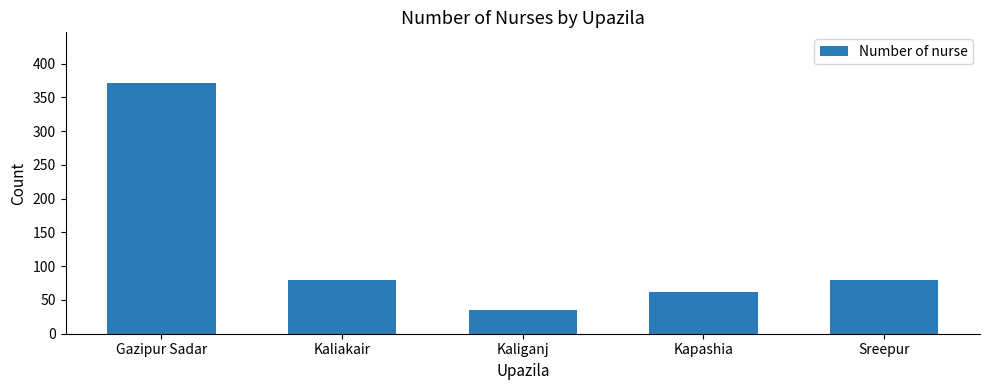

What is the sum of the values at Kapashia and Gazipur Sadar?

434